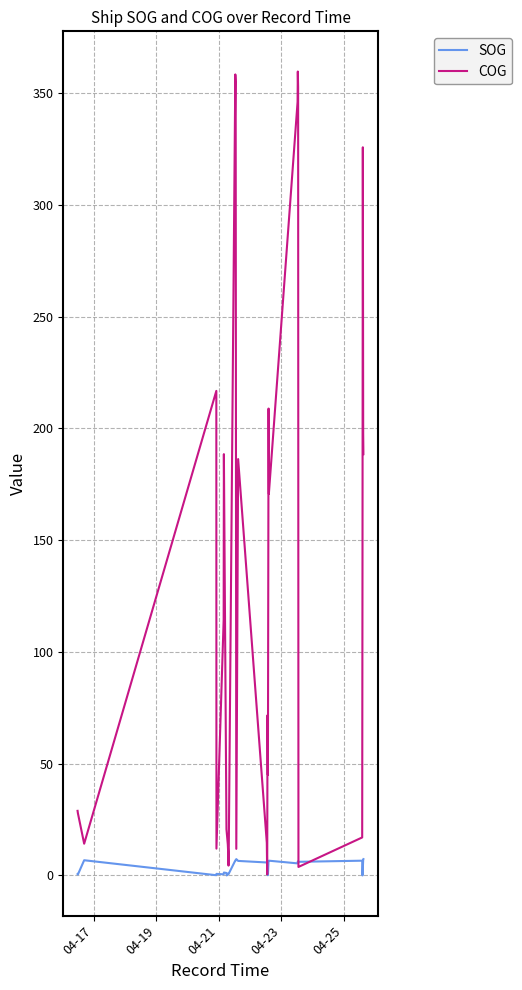

Count the number of data series in this chart.

2